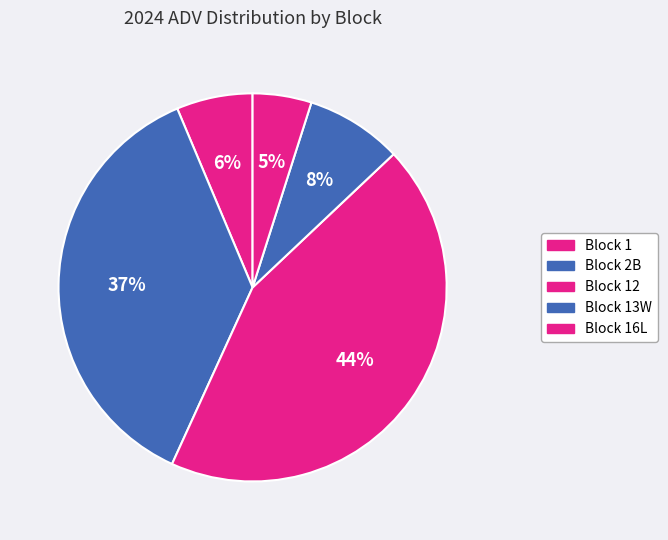

Which slice is the smallest?

Block 16L